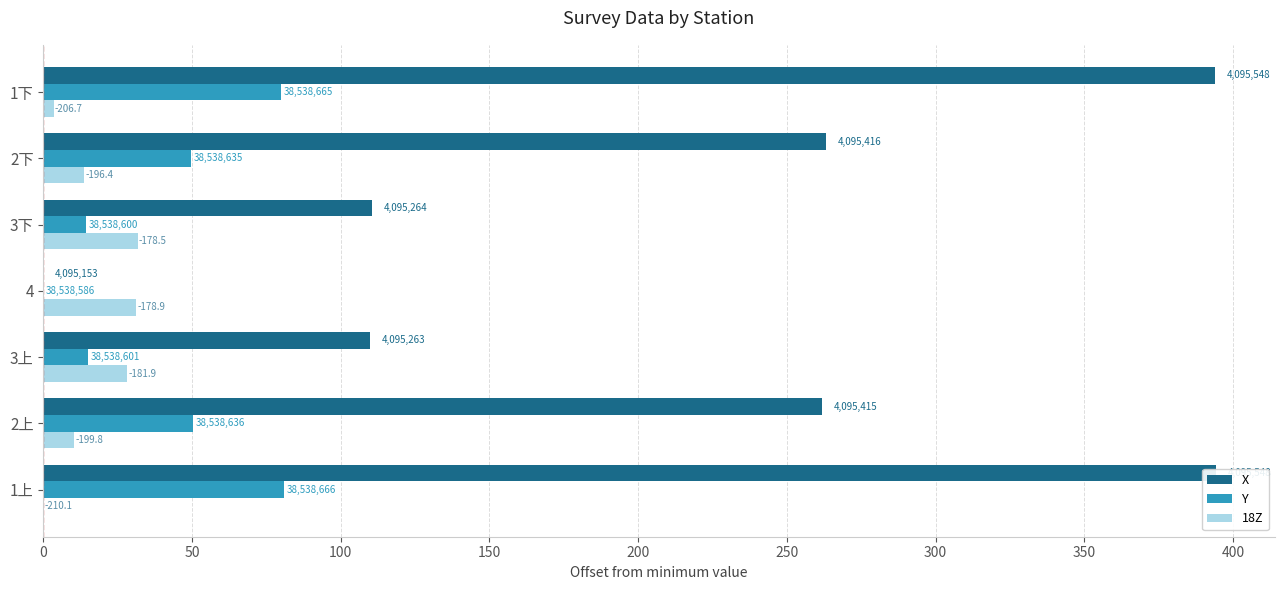

Reading left to right, what are all the values shown in this chart?

X: 394.4	261.8	109.7	0.0	110.4	263.1	394.2
Y: 80.8	50.3	15.1	0.0	14.3	49.6	79.8
18Z: 0.0	10.3	28.2	31.2	31.6	13.7	3.4